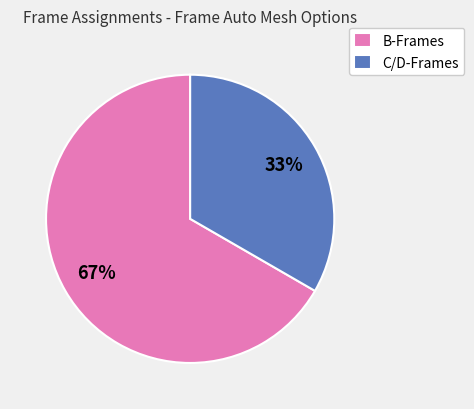

Is there a majority slice in this chart?

Yes